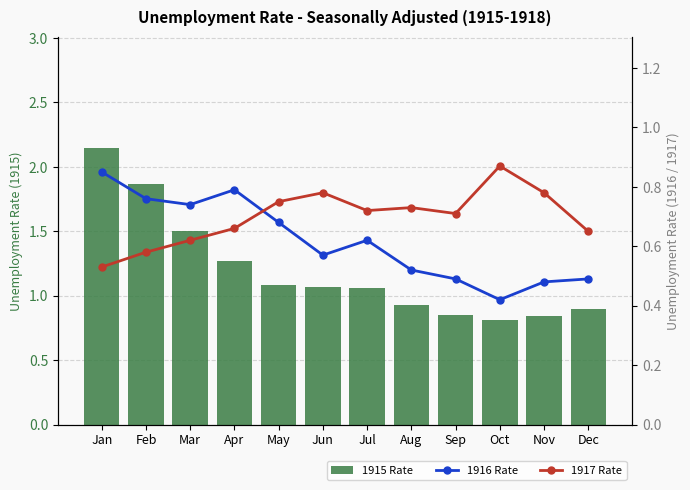

What is the average value of the 1915 Rate series?

1.2